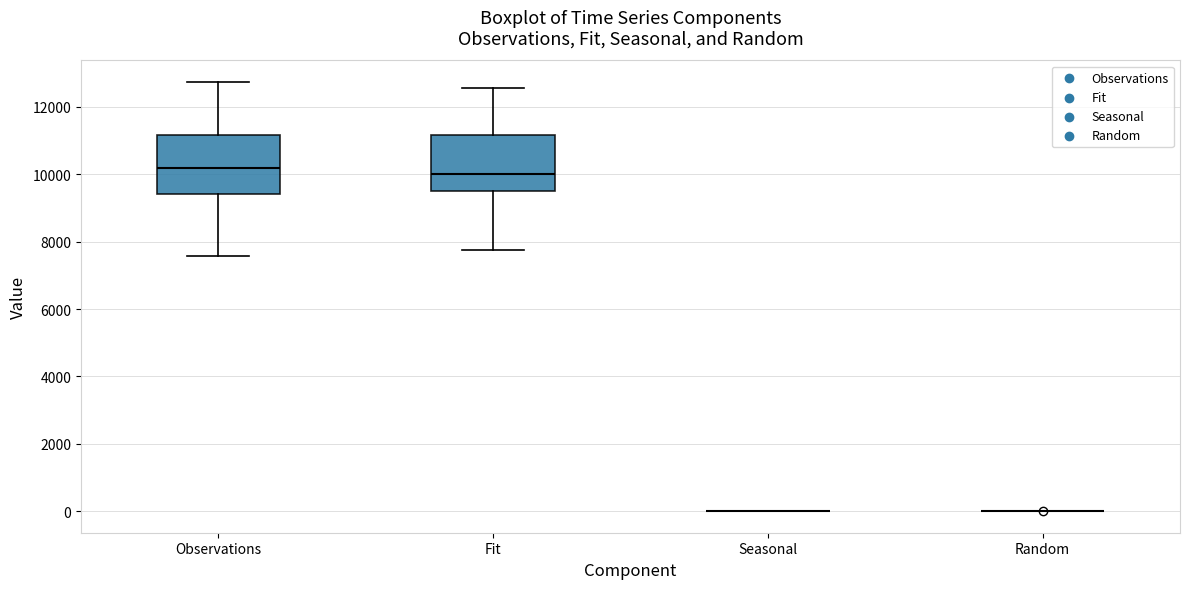

Reading left to right, read every box against the y-axis: the position of its median line, the range the box covers, and the ends of its whiskers. The values are not printed on the chart, so give them approximately, as read against the axis.

Observations: median 10200, box 9400 to 11200, whiskers 7600 to 12800
Fit: median 10000, box 9400 to 11200, whiskers 7800 to 12600
Seasonal: box collapsed to a line at 0, whiskers 0 to 0
Random: box collapsed to a line at 0, whiskers 0 to 0